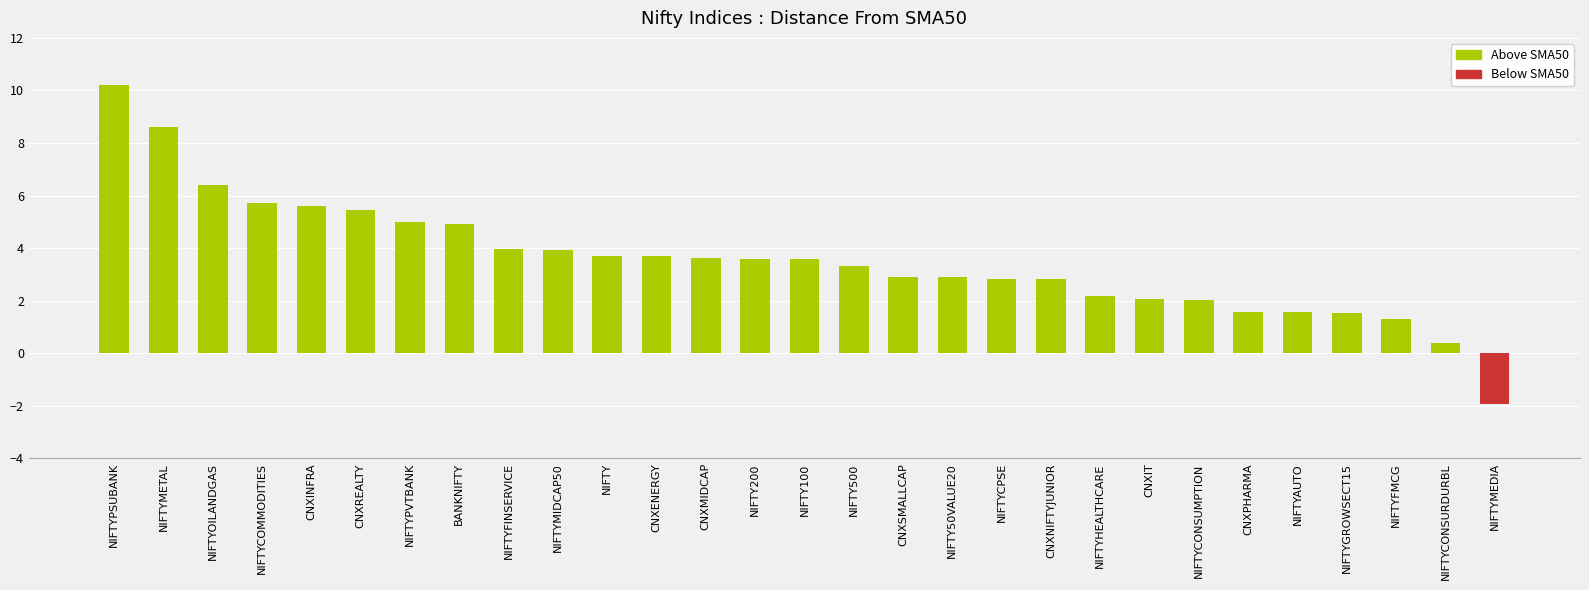

Is it true that the value at NIFTYPVTBANK is 6.5?

False